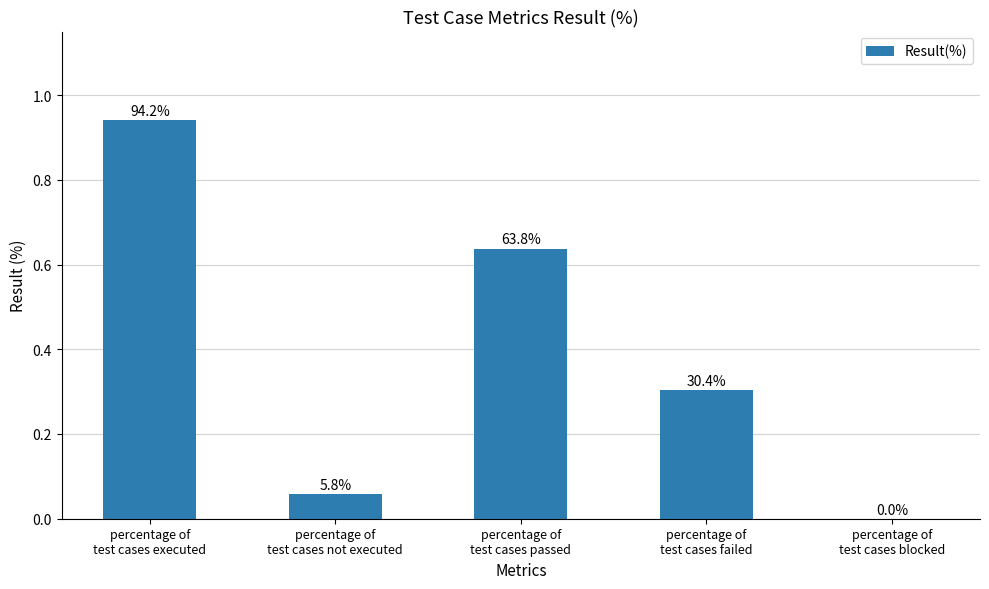

At which category does the chart reach its peak across all series?

percentage of
test cases executed